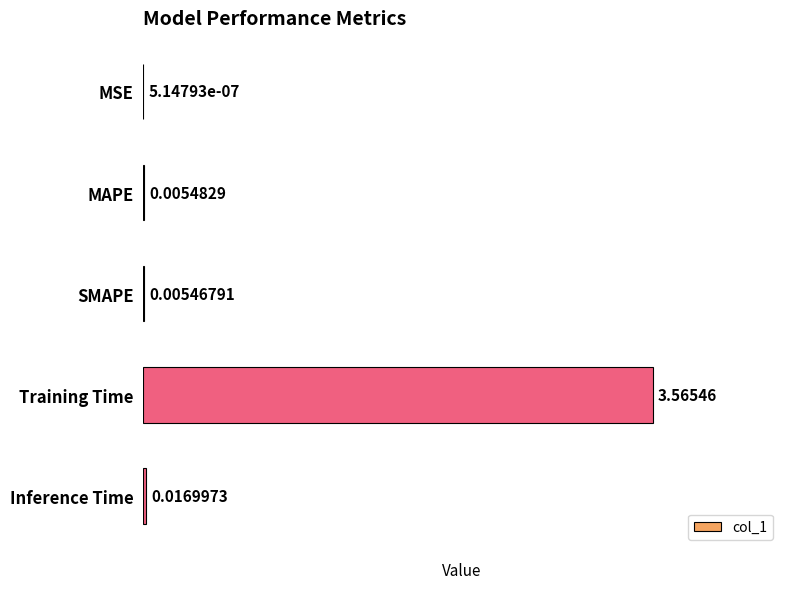

At which label is the value closest to 1?

Inference Time